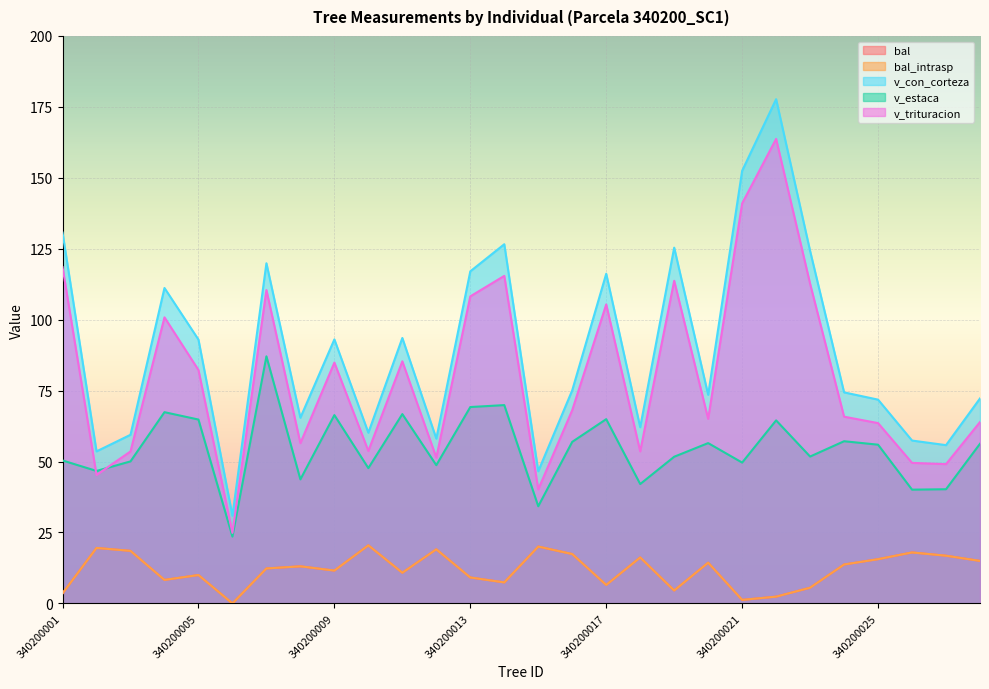

The v_con_corteza series shows 65.4 at 340200008. True or false?

True